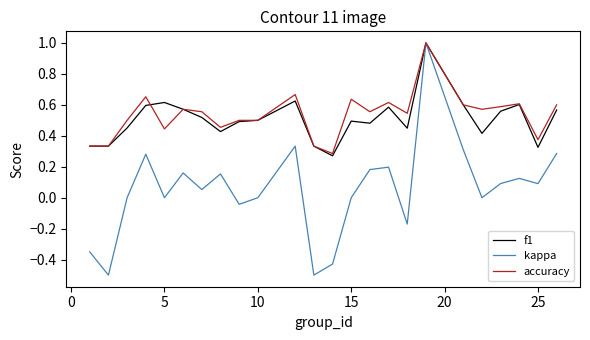

What is the greatest value displayed?

1.0